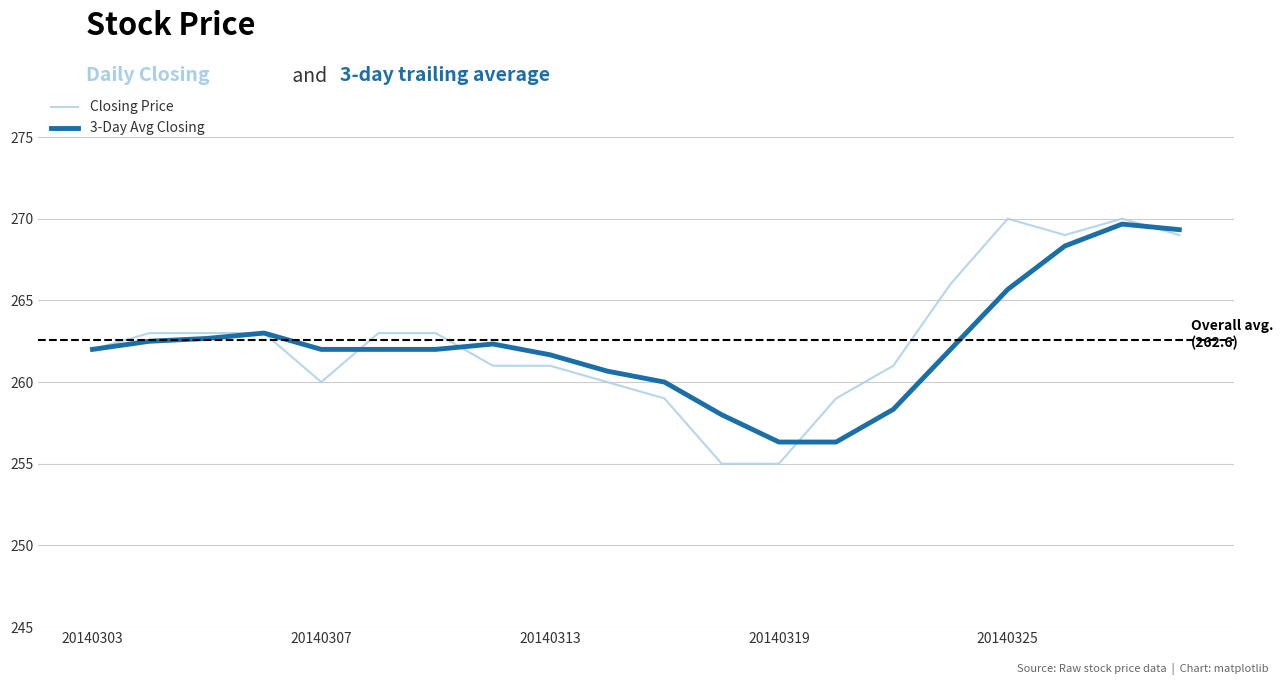

Which series has the widest spread of values?

Closing Price